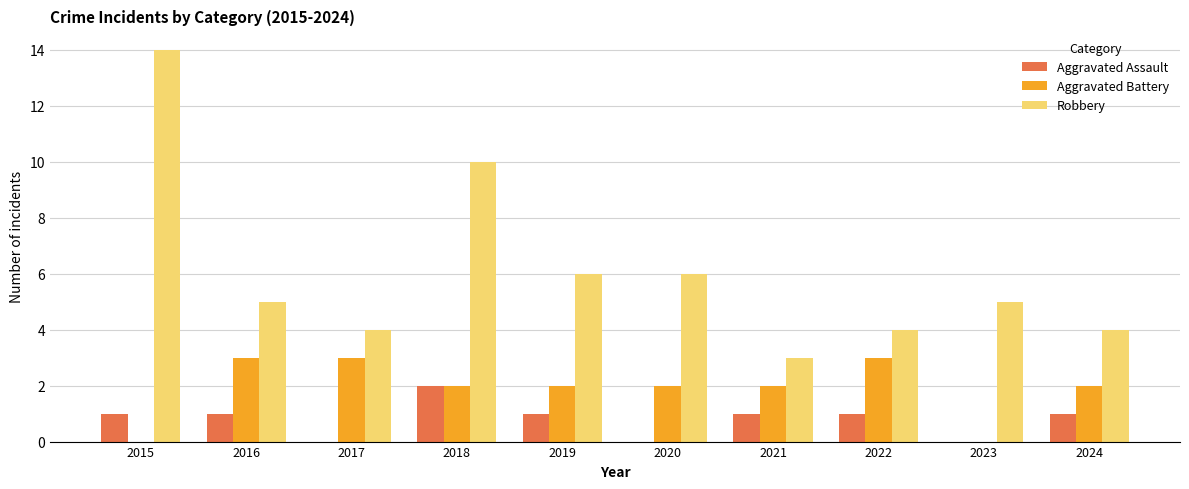

The value of Aggravated Assault at 2024 is 0. True or false?

False